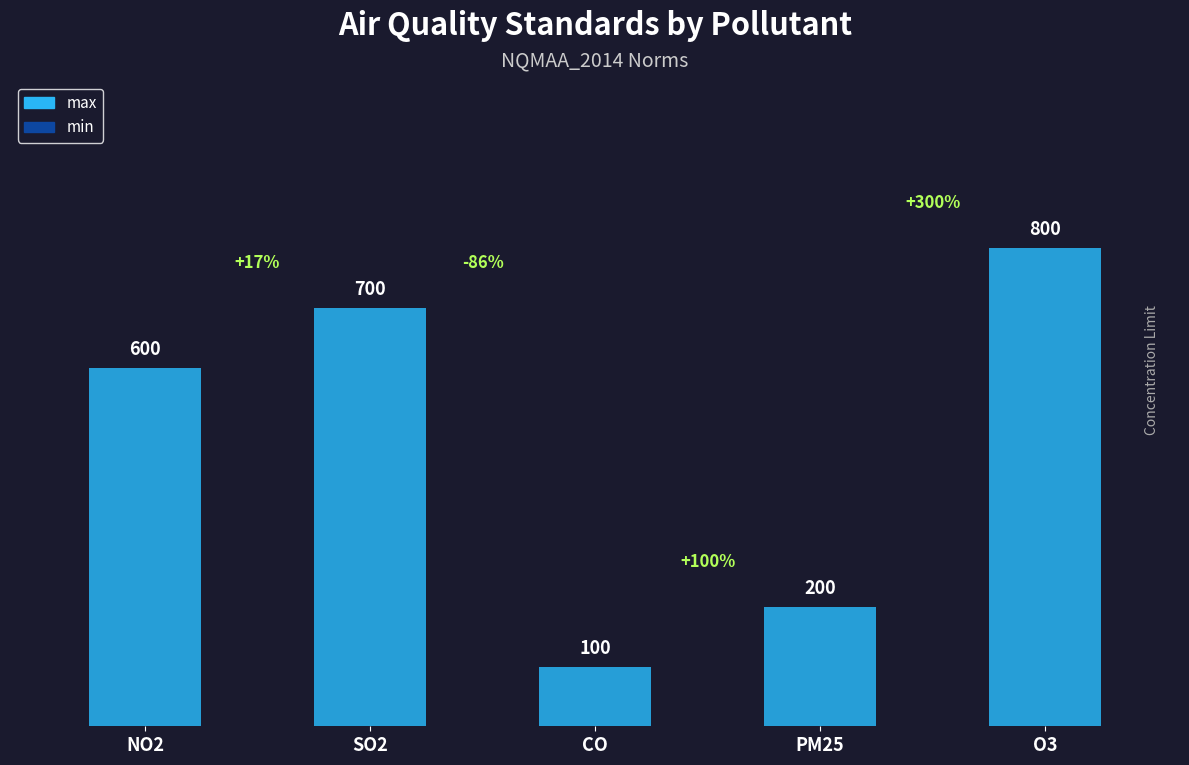

What is the approximate value at PM25, to the nearest 50?

200